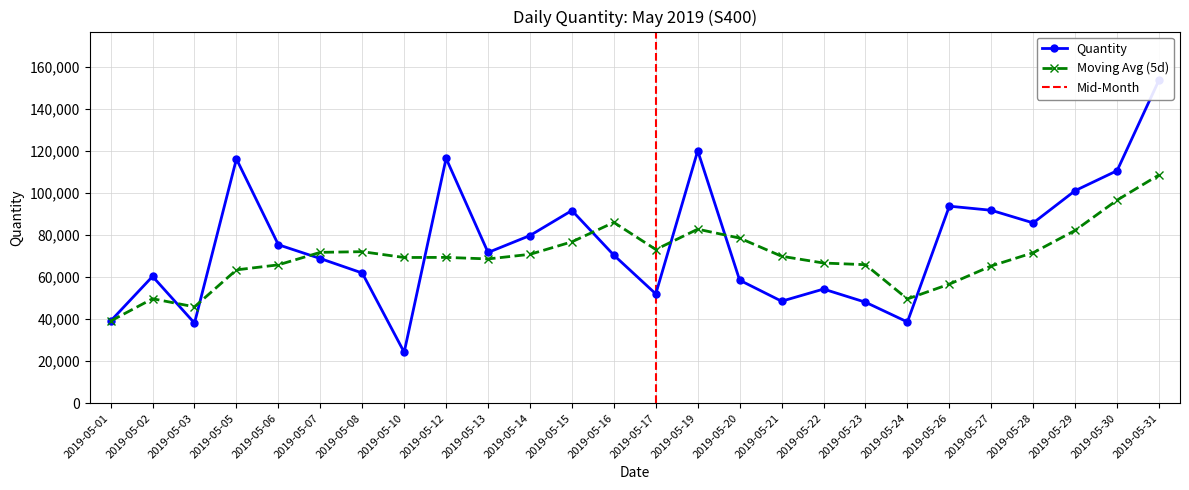

What is the value of the 19th point from the left?

48046.1